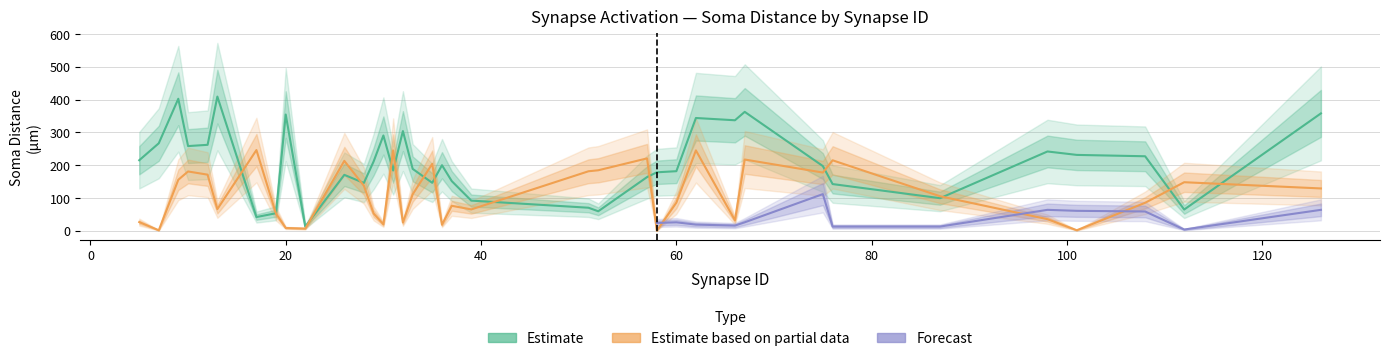

Rank the categories by Estimate_partial value from lowest to highest.

58, 7, 101, 22, 20, 36, 30, 32, 5, 66, 98, 19, 29, 39, 13, 37, 108, 60, 87, 33, 126, 28, 112, 9, 12, 75, 10, 51, 52, 35, 26, 76, 67, 57, 31, 62, 17